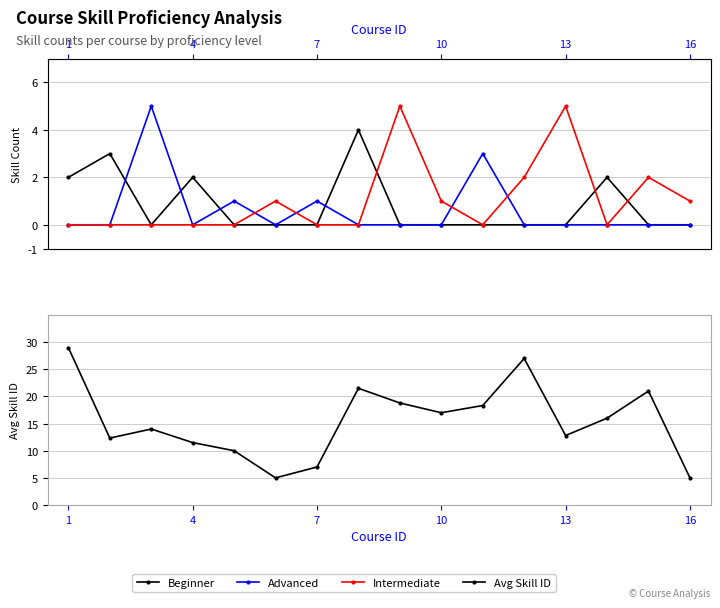

Which series has the widest spread of values?

Avg Skill ID